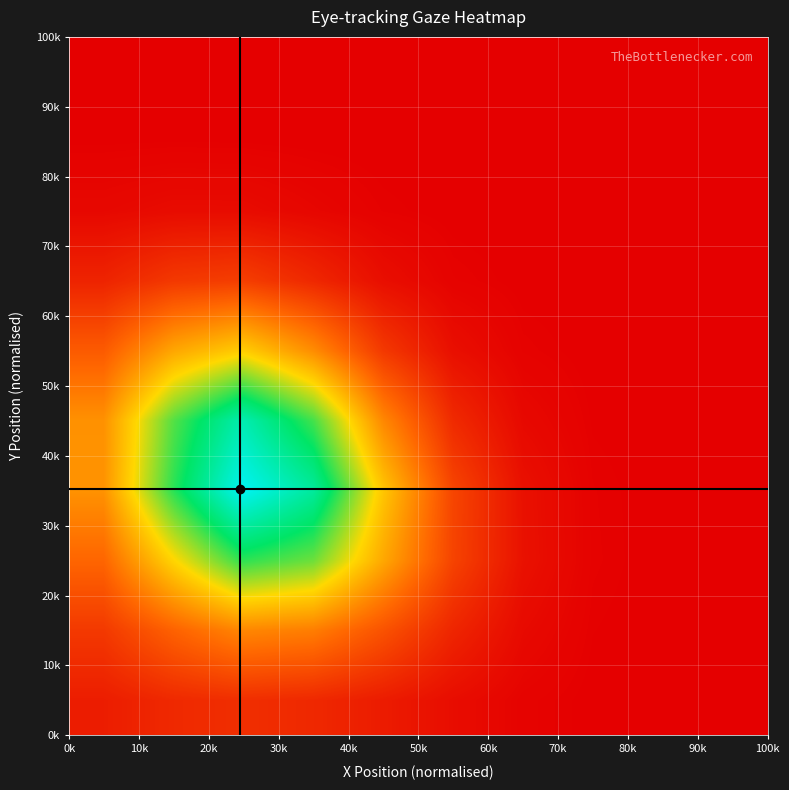

Count the number of data series in this chart.

10